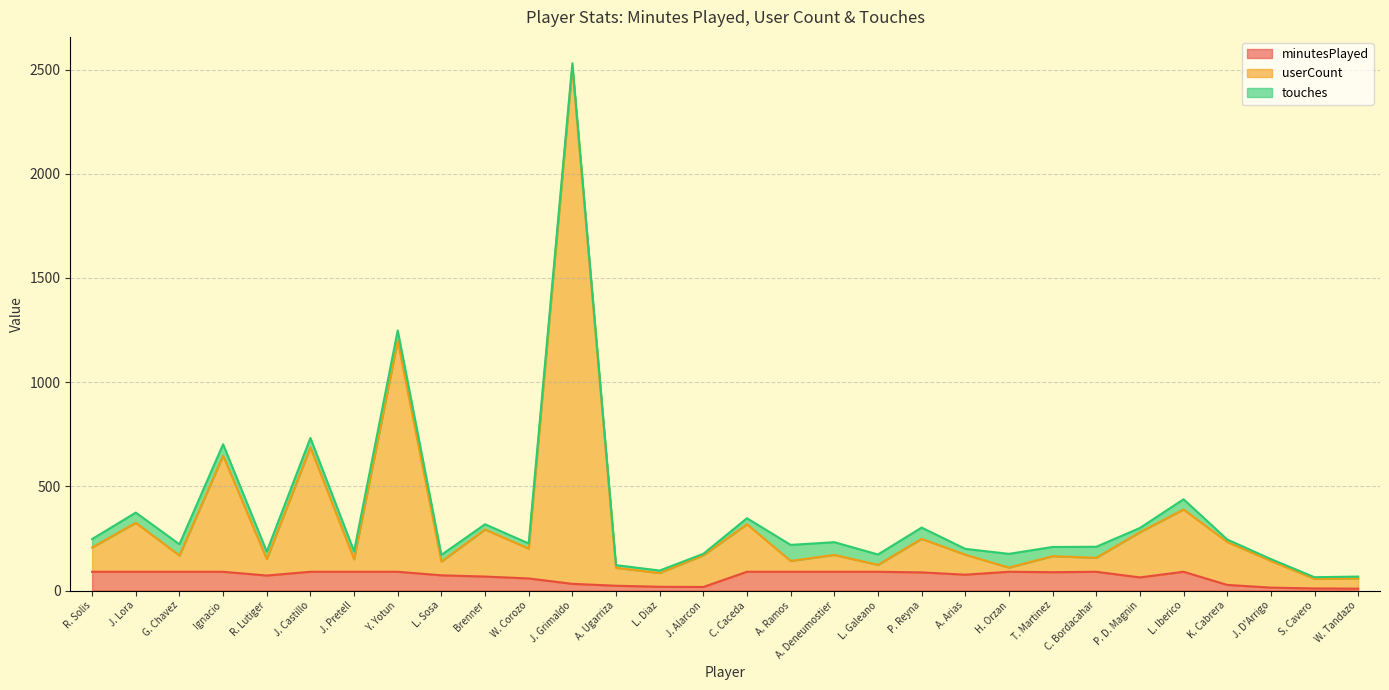

The userCount series shows 91 at P. D. Magnin. True or false?

False